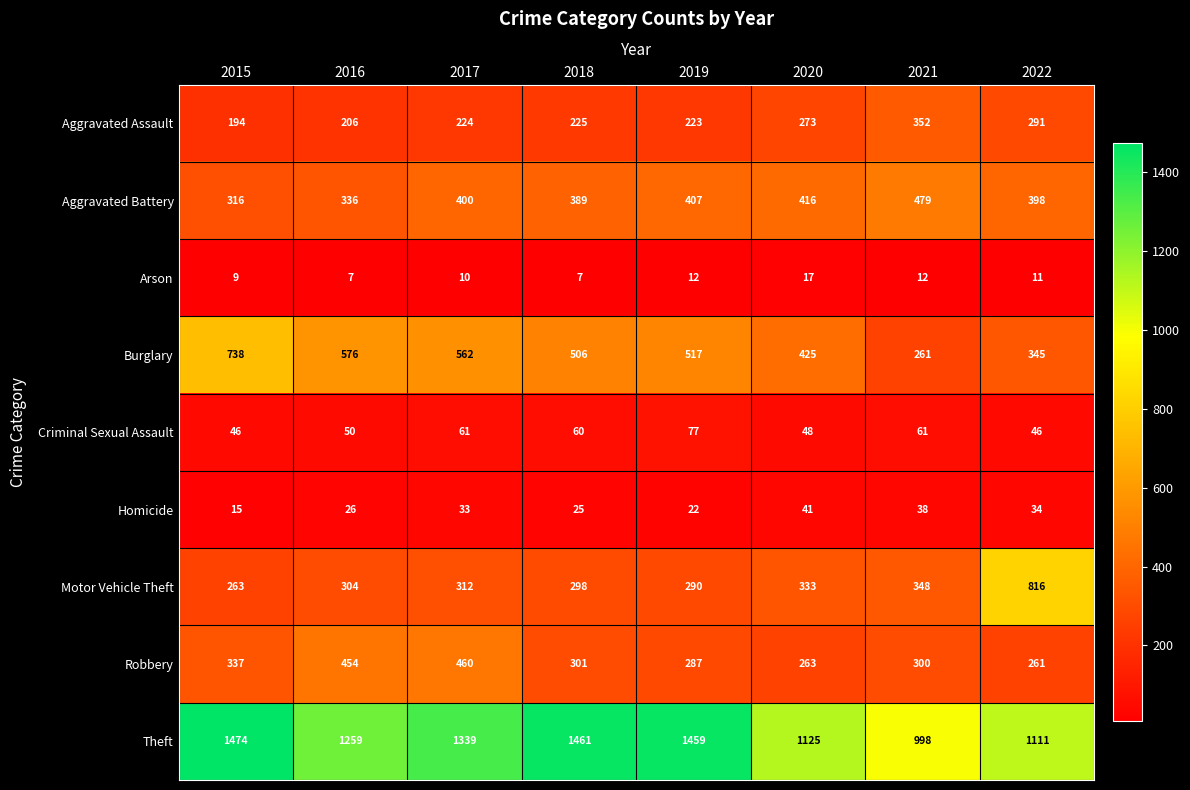

Is it true that Burglary equals 351 at 2017?

False